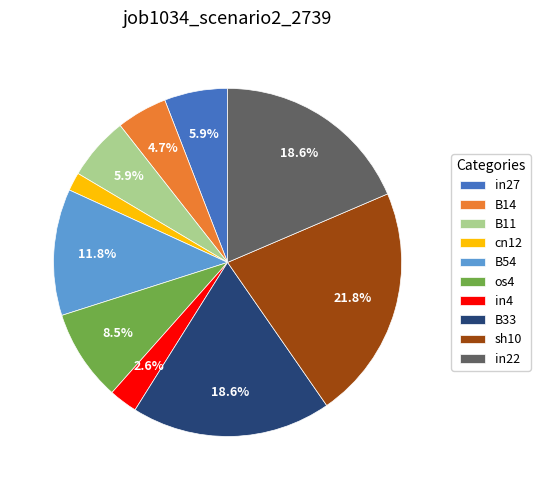

Is it true that B33 is 29% of the pie?

False